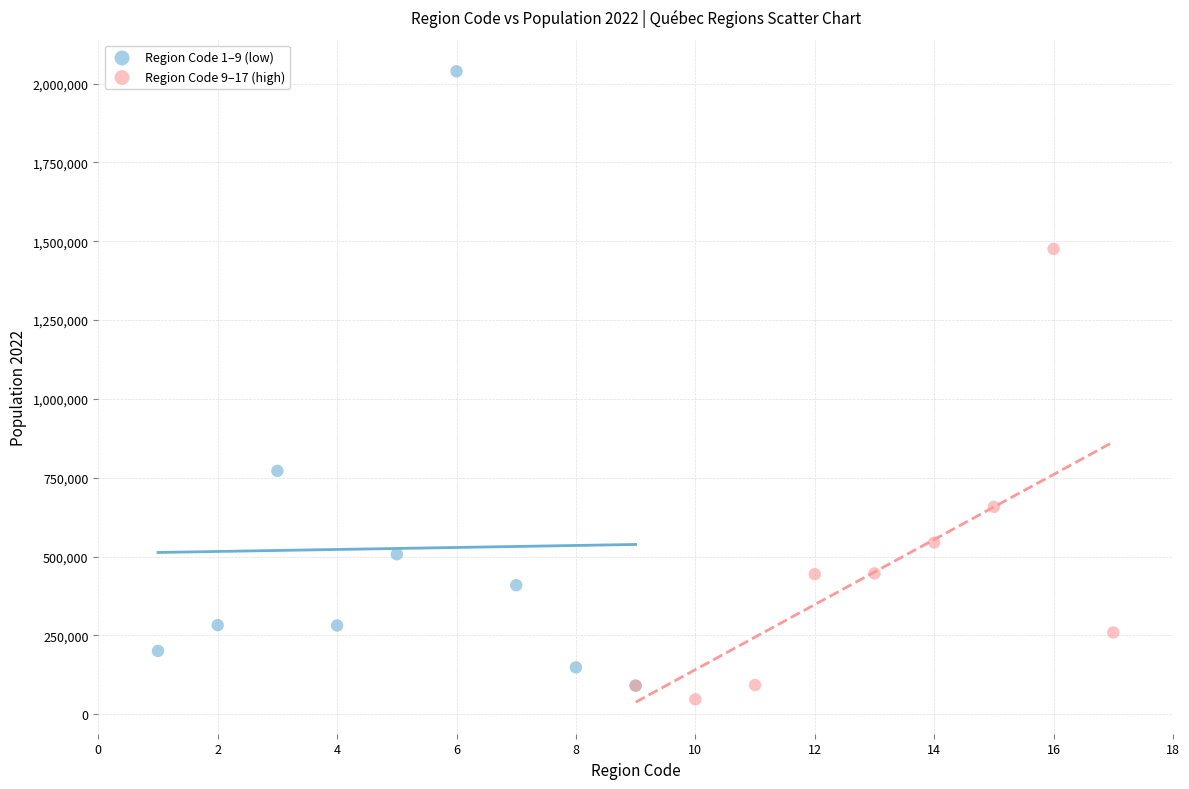

Which series has the largest Y range (max minus min)?

Region Code 1–9 (low)